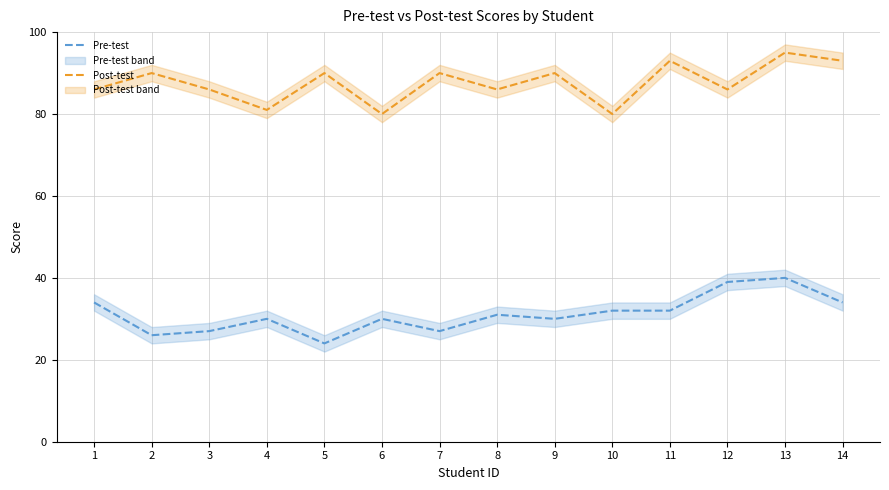

At 10, list the series in order from largest to smallest.

Post-test, Pre-test